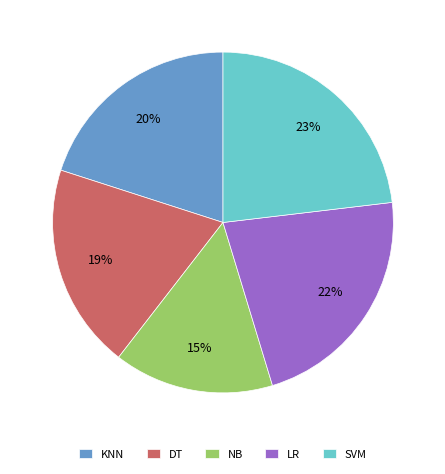

Is it true that NB is 15% of the pie?

True